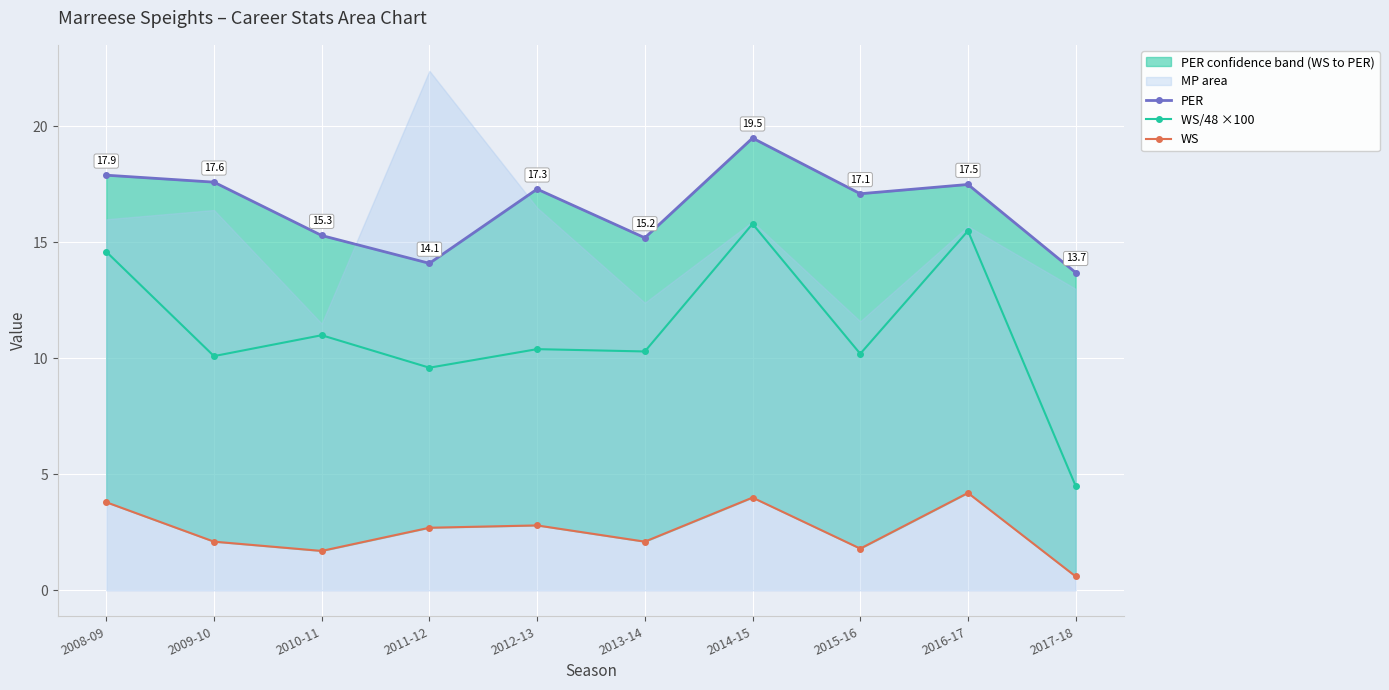

Reading left to right, transcribe all the data shown in this chart.

PER: 2008-09=17.9	2009-10=17.6	2010-11=15.3	2011-12=14.1	2012-13=17.3	2013-14=15.2	2014-15=19.5	2015-16=17.1	2016-17=17.5	2017-18=13.7
WS/48 ×100: 2008-09=14.6	2009-10=10.1	2010-11=11.0	2011-12=9.6	2012-13=10.4	2013-14=10.3	2014-15=15.8	2015-16=10.2	2016-17=15.5	2017-18=4.5
WS: 2008-09=3.8	2009-10=2.1	2010-11=1.7	2011-12=2.7	2012-13=2.8	2013-14=2.1	2014-15=4.0	2015-16=1.8	2016-17=4.2	2017-18=0.6